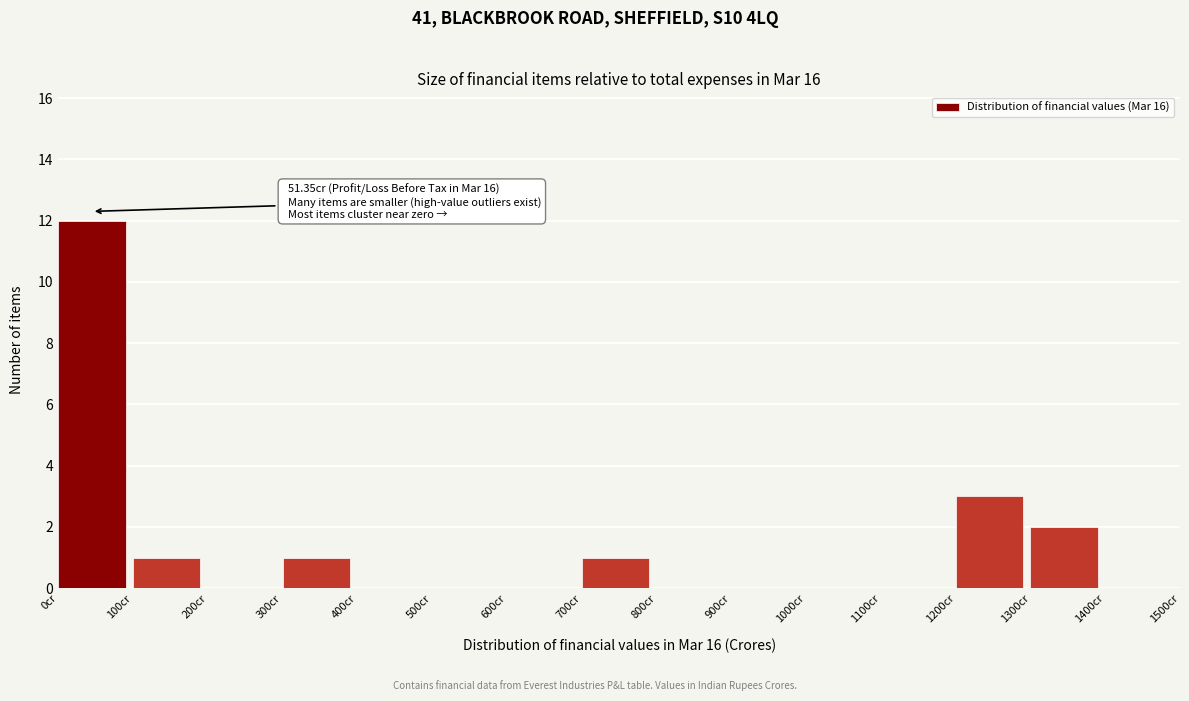

Over which range of the x-axis is the bar tallest?

0 to 100